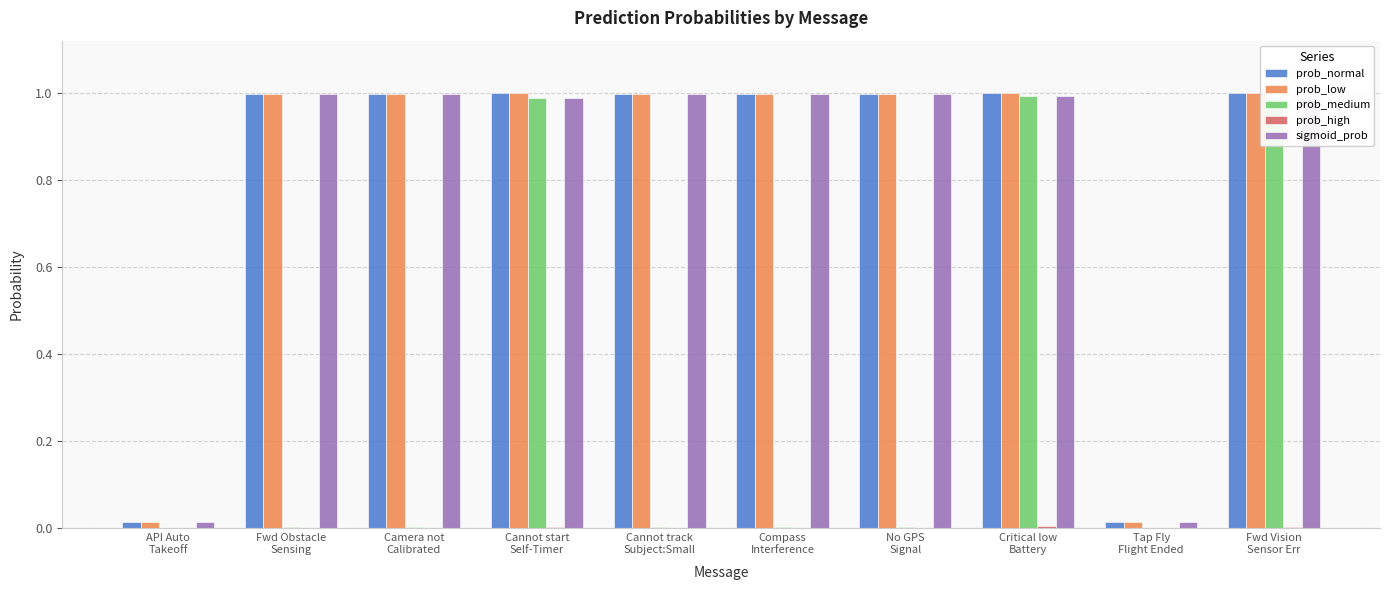

What is the sum of all prob_medium values?

3.0